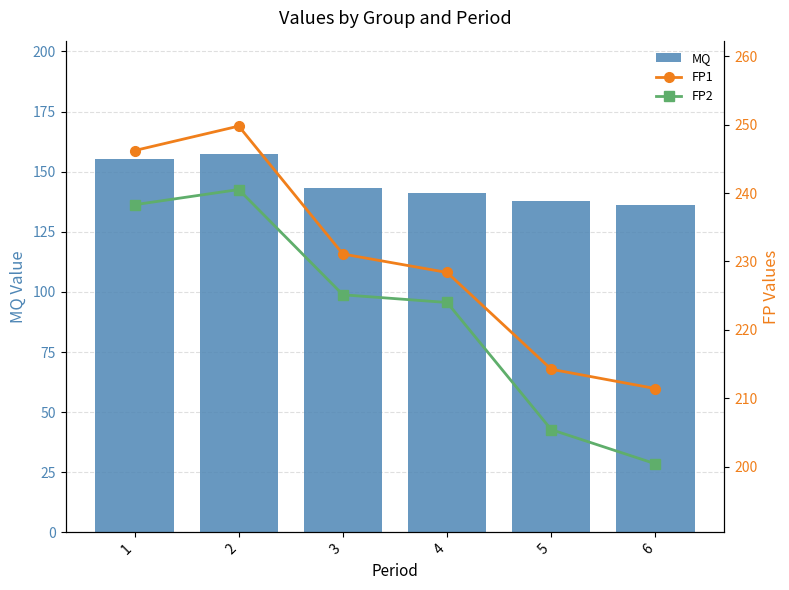

Reading left to right, extract all data points from this chart.

MQ: 1=155.2	2=157.3	3=143.4	4=141.3	5=137.7	6=136.2
FP1: 1=246.2	2=249.8	3=231.1	4=228.4	5=214.2	6=211.4
FP2: 1=238.3	2=240.5	3=225.1	4=224.0	5=205.4	6=200.4